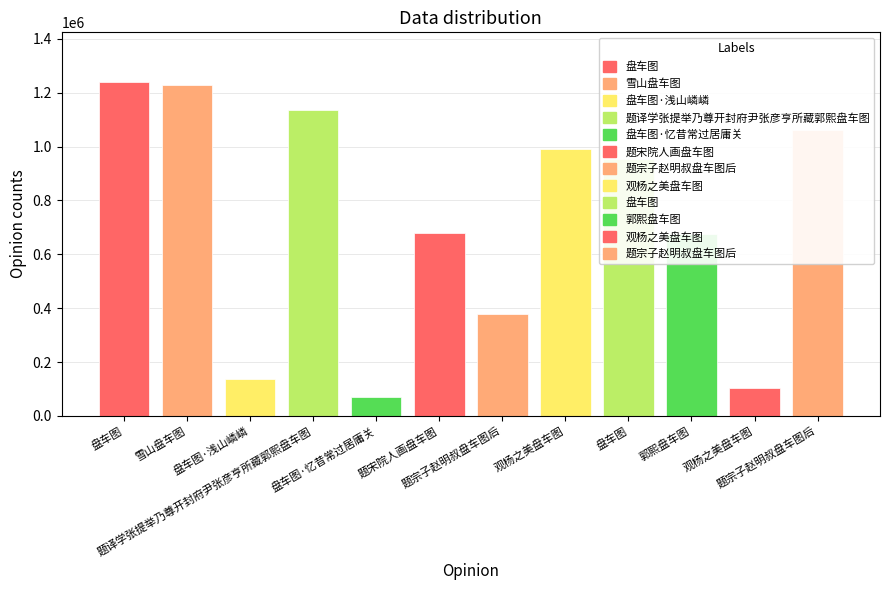

Which has a higher value, 盘车图·浅山嶙嶙 or 题宋院人画盘车图?

题宋院人画盘车图